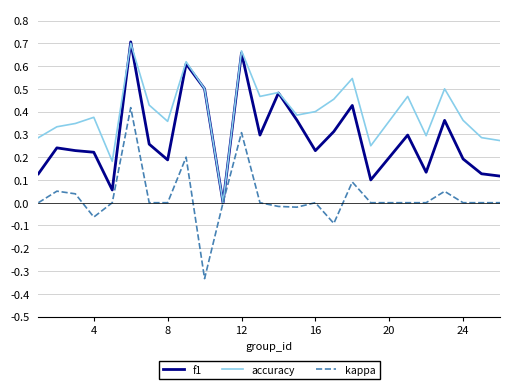

List the series in order of their overall mean, highest first.

accuracy, f1, kappa